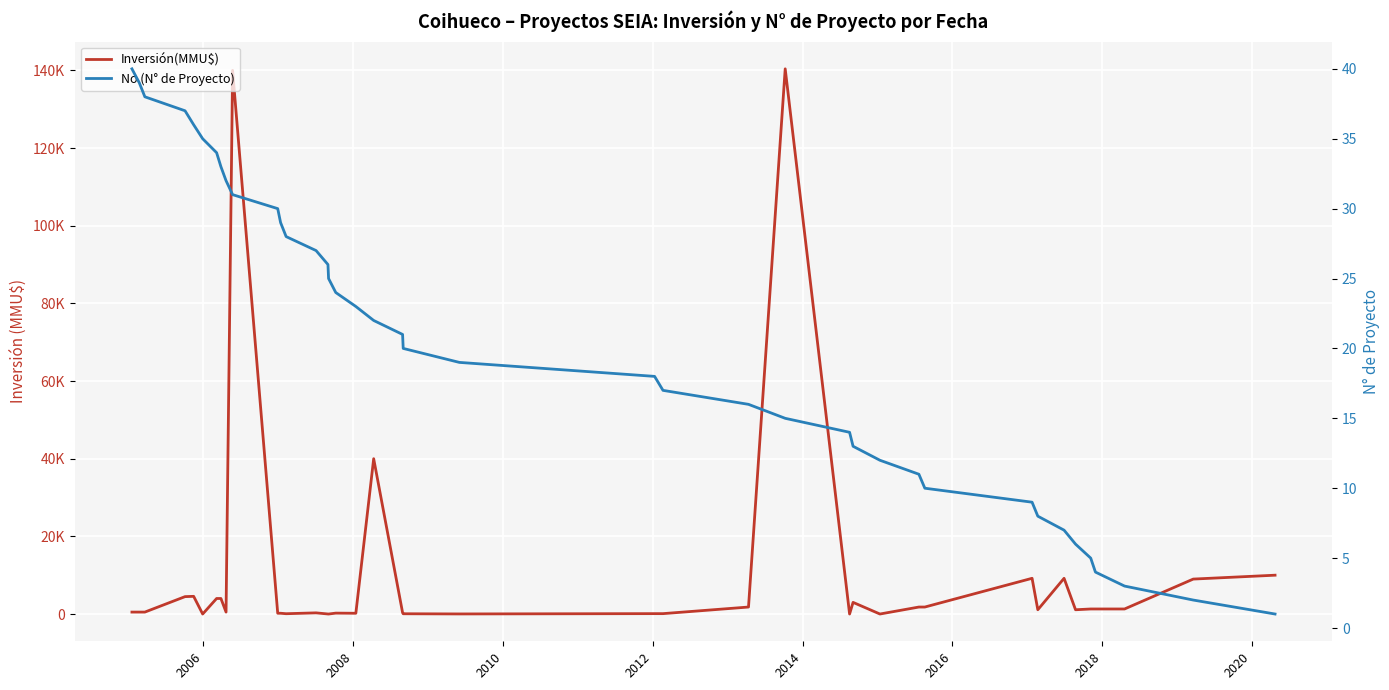

What is the label of the 35th point from the right?

2014